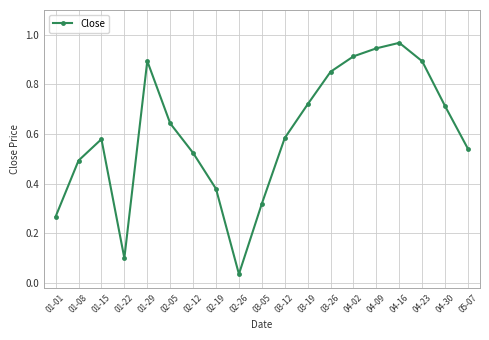

What is the label of the 7th point from the left?

02-12